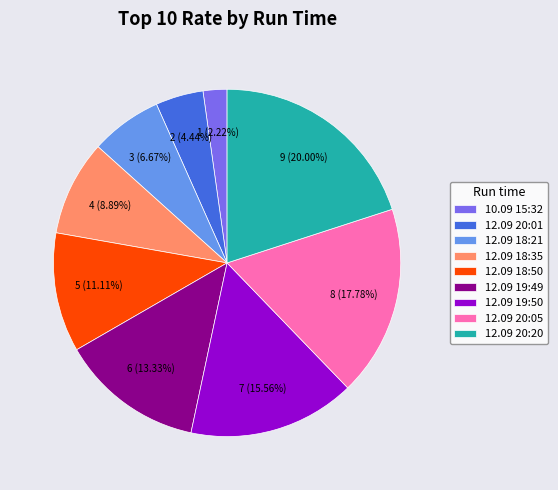

Rank the categories by value from lowest to highest.

10.09 15:32, 12.09 20:01, 12.09 18:21, 12.09 18:35, 12.09 18:50, 12.09 19:49, 12.09 19:50, 12.09 20:05, 12.09 20:20